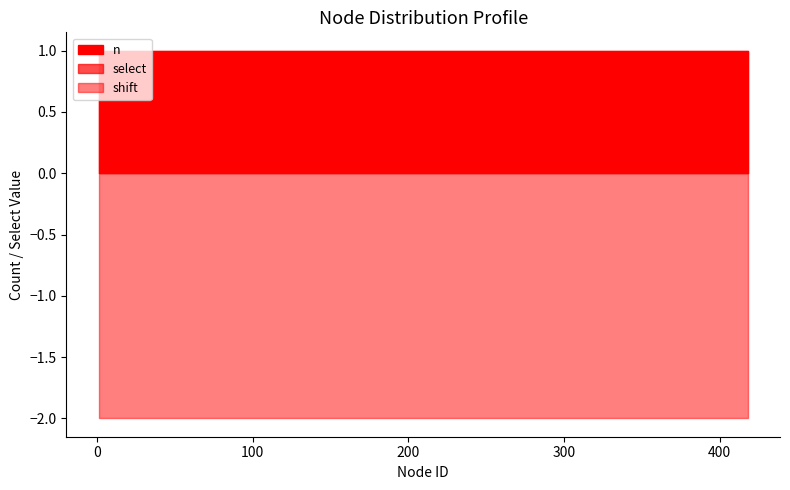

What is the sum of all select values?

160